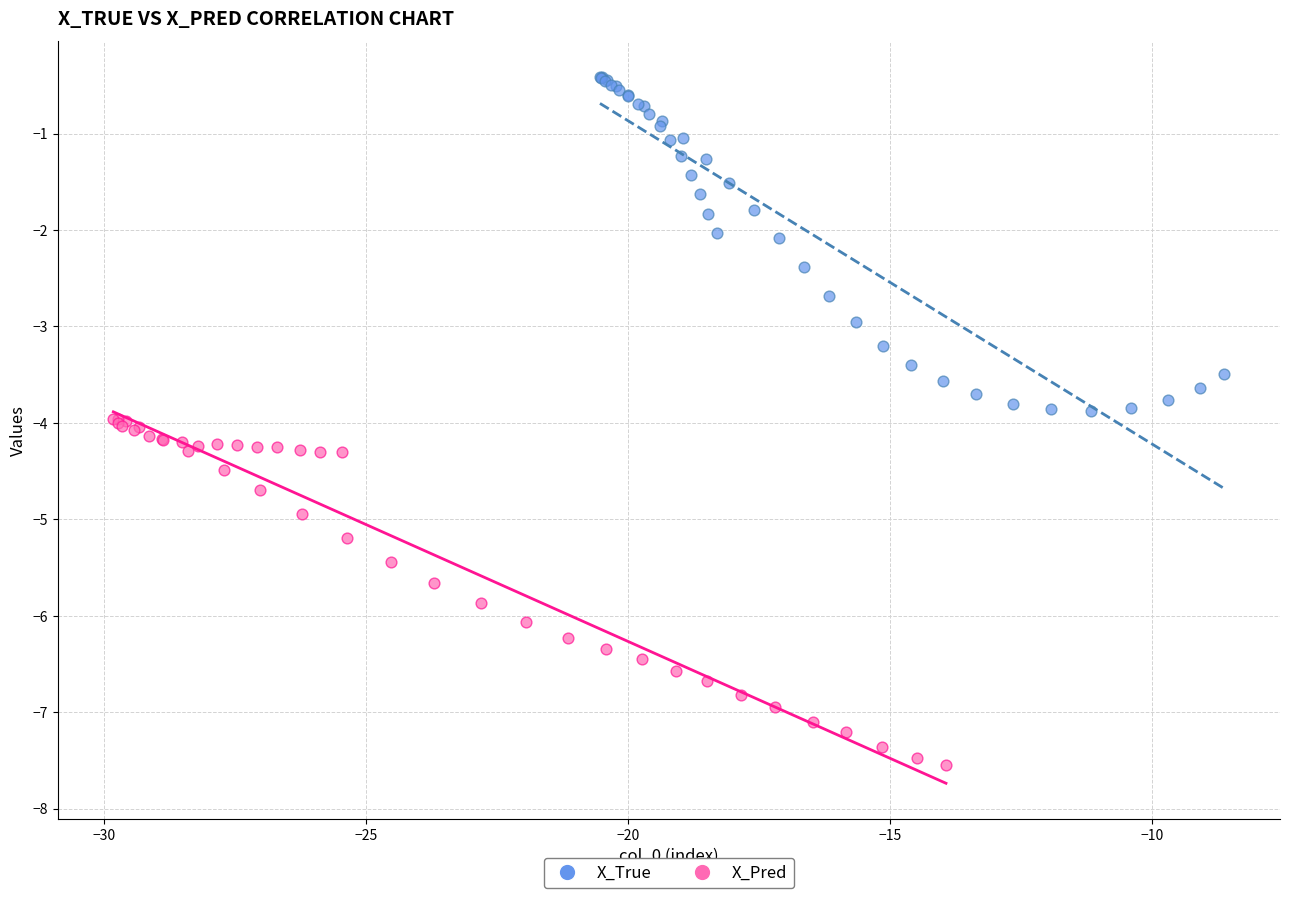

Which series contains the lowest Y value?

X_Pred